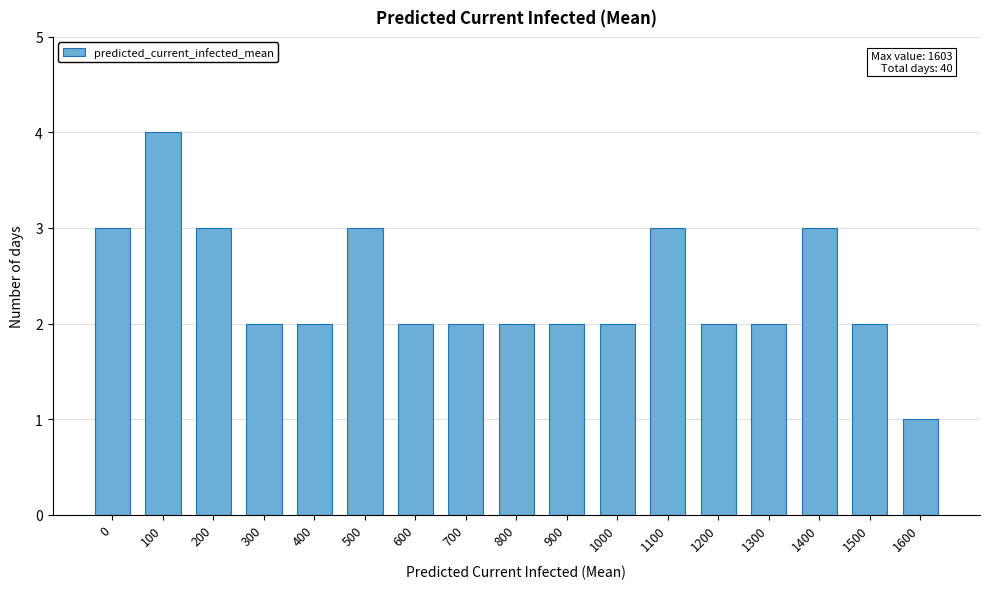

Reading left to right, what are all the values shown in this chart?

3	4	3	2	2	3	2	2	2	2	2	3	2	2	3	2	1